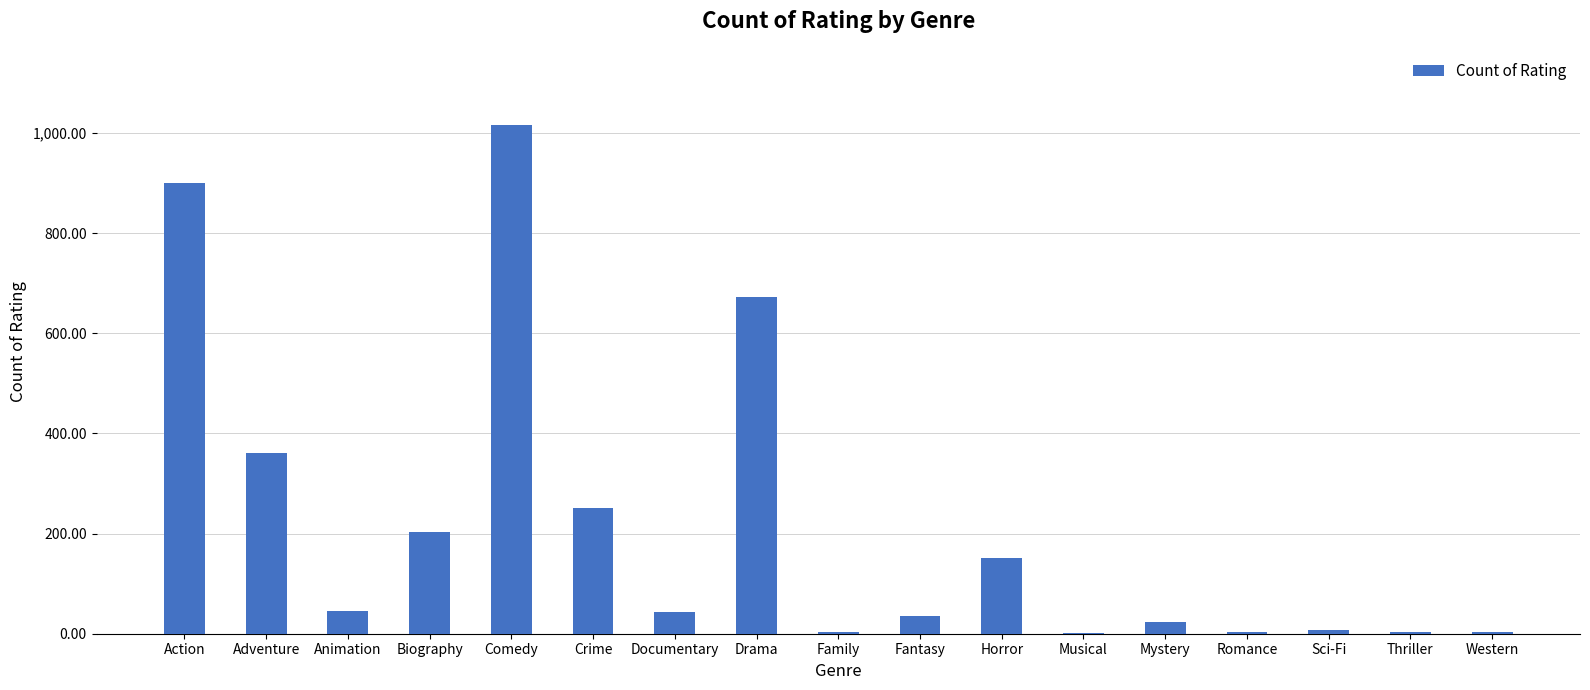

Which has a higher value, Romance or Horror?

Horror